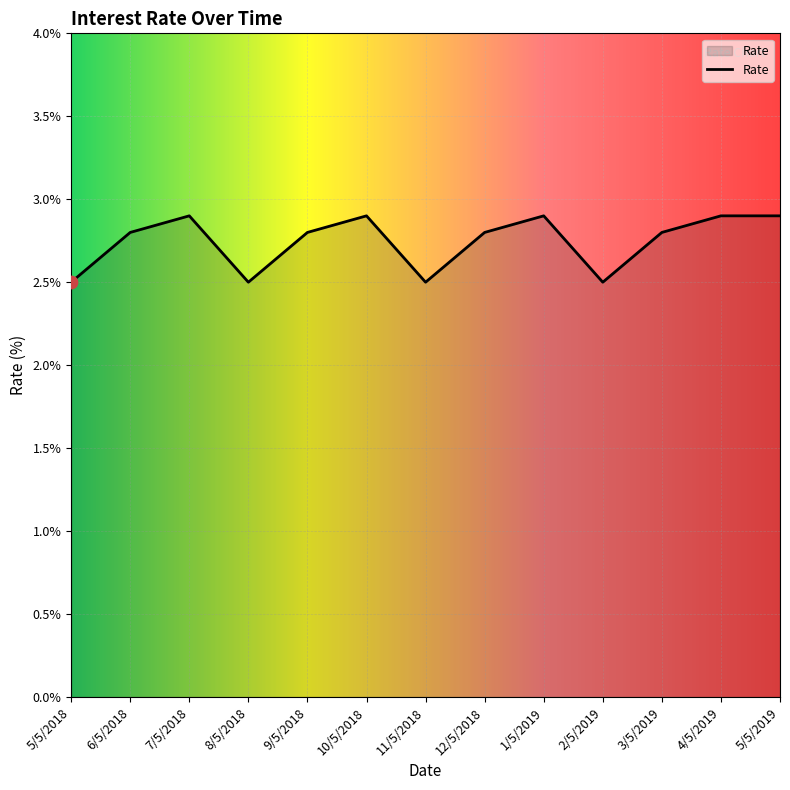

What is the change in value from 9/5/2018 to 1/5/2019?

+0.1